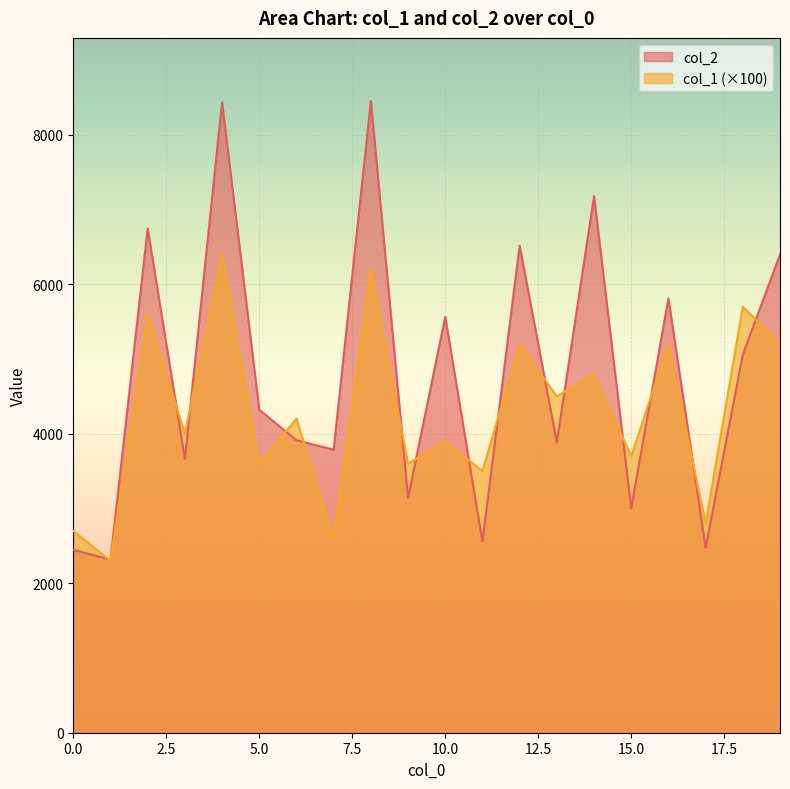

List the labels in order of col_1 value, smallest first.

1, 7, 0, 17, 11, 5, 9, 15, 10, 3, 6, 13, 14, 12, 16, 19, 2, 18, 8, 4